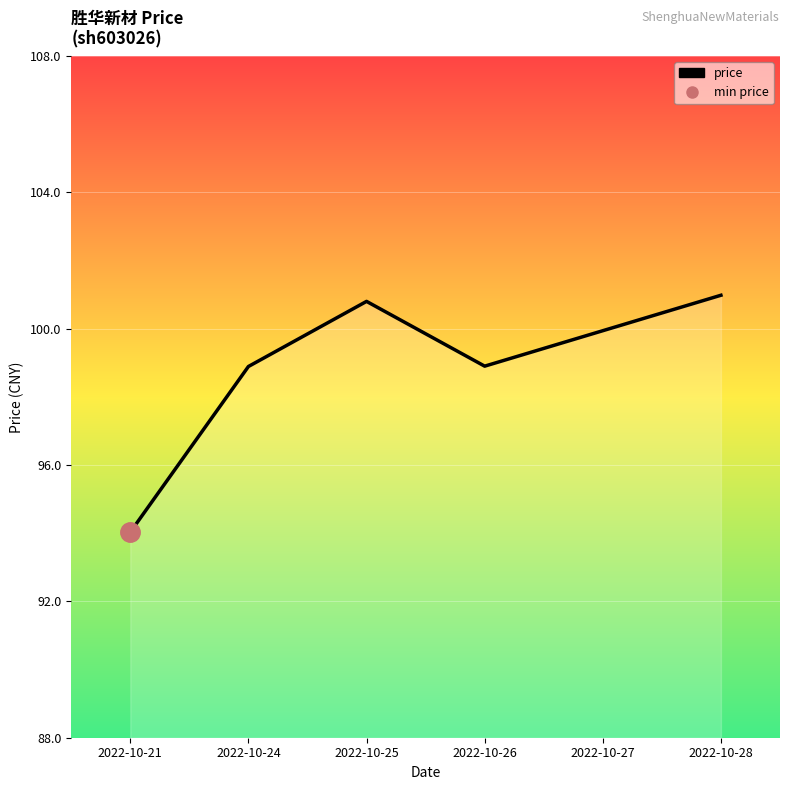

True or false: the data shows 168.0 at 2022-10-28.

False